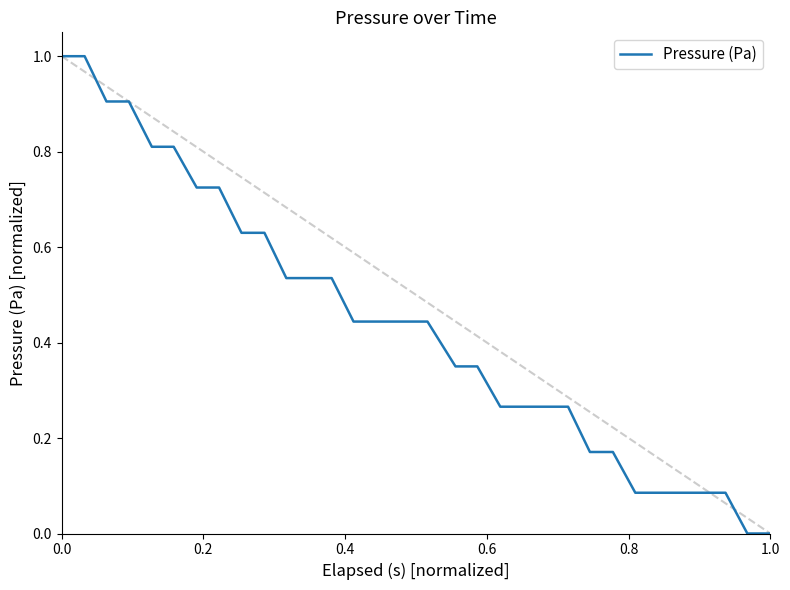

What is the greatest value displayed?

1.0